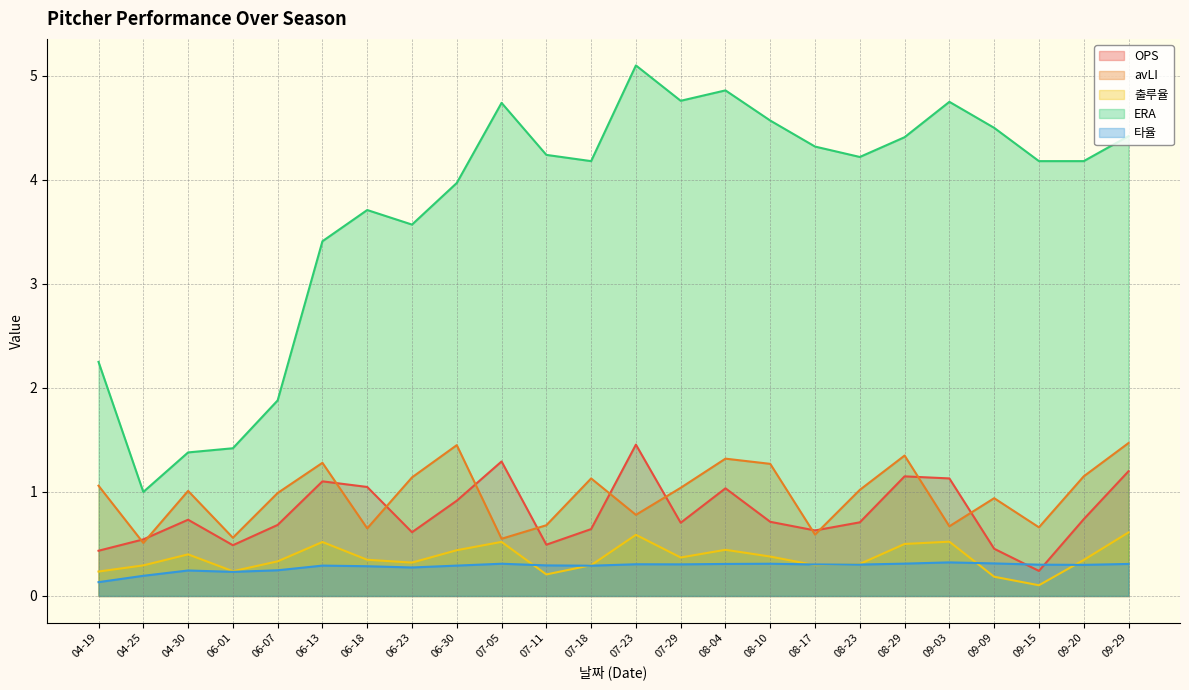

At which category is the sum across all series the highest?

07-23